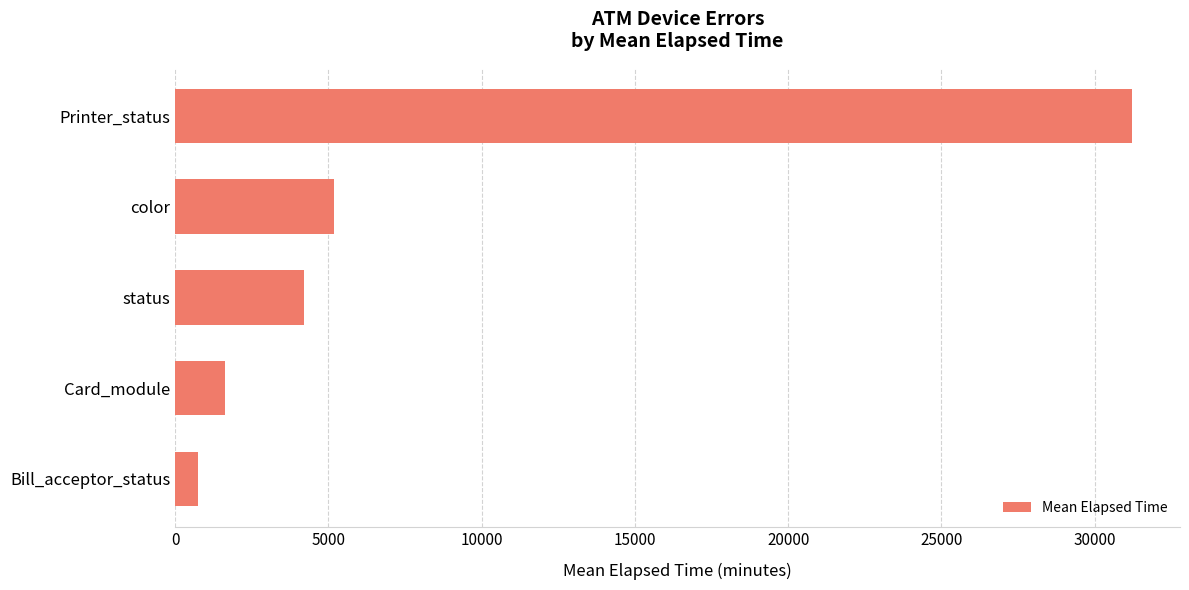

Are the bars grouped side by side (vs. stacked)?

No